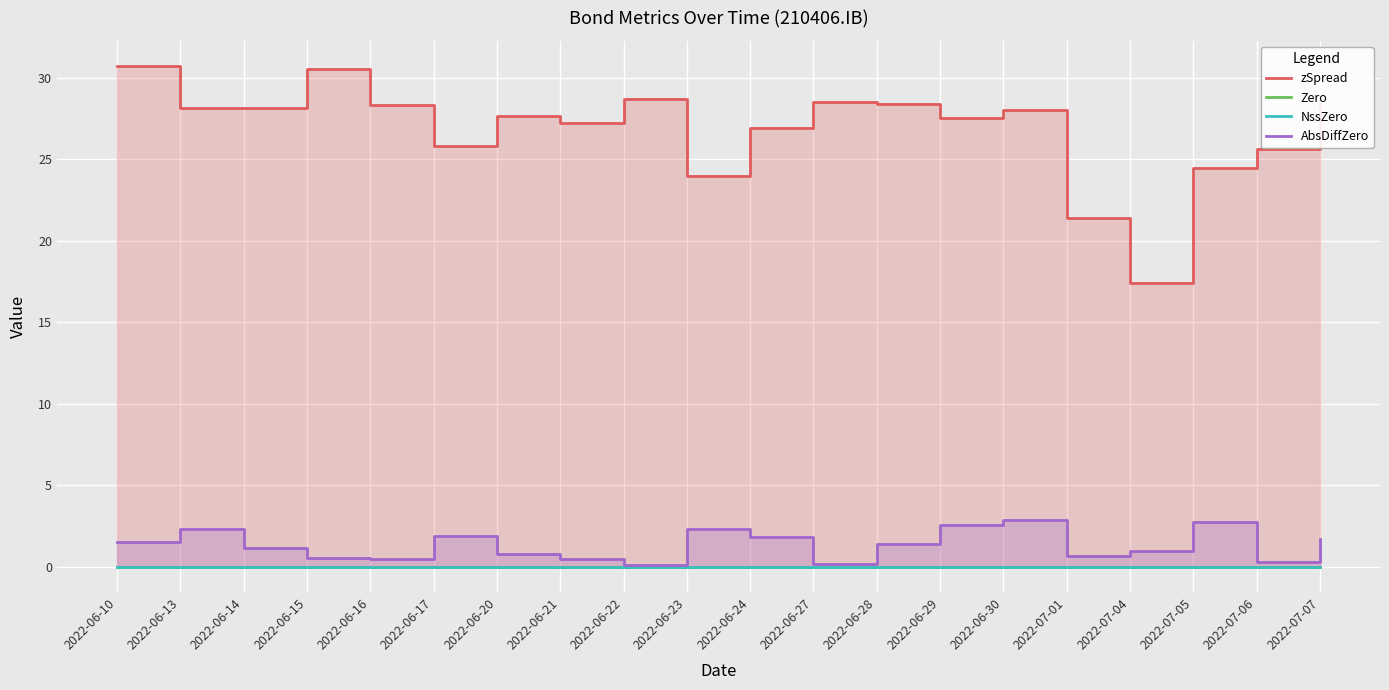

Which series has the widest spread of values?

zSpread